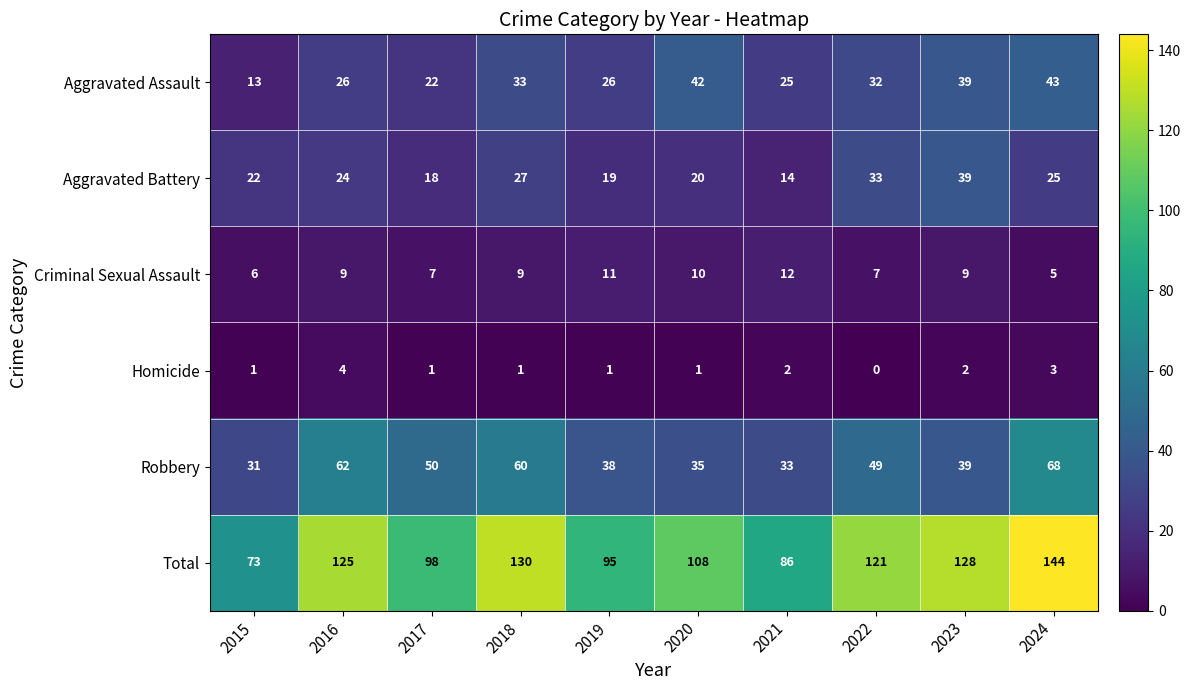

What is the maximum value shown in the chart?

144